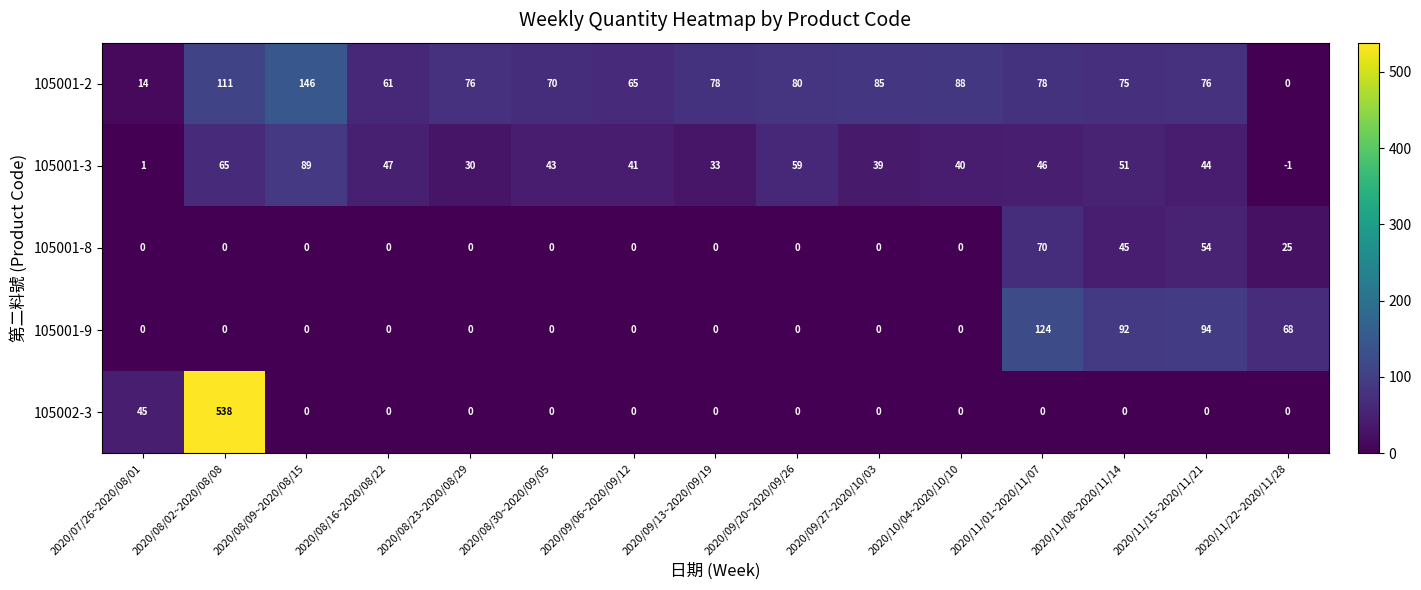

True or false: 105002-3 has a value of -372 at 2020/09/20~2020/09/26.

False